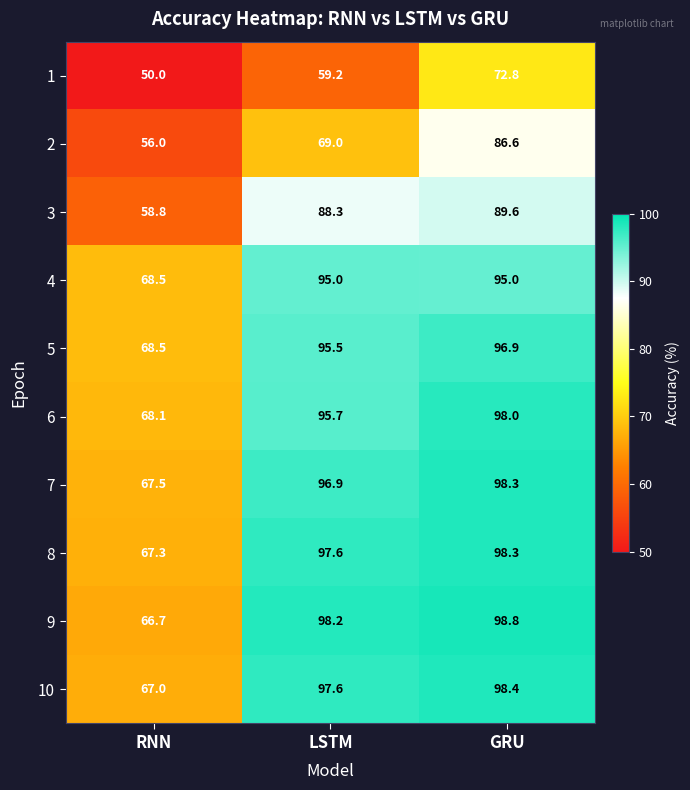

What is the minimum value shown in the chart?

50.0